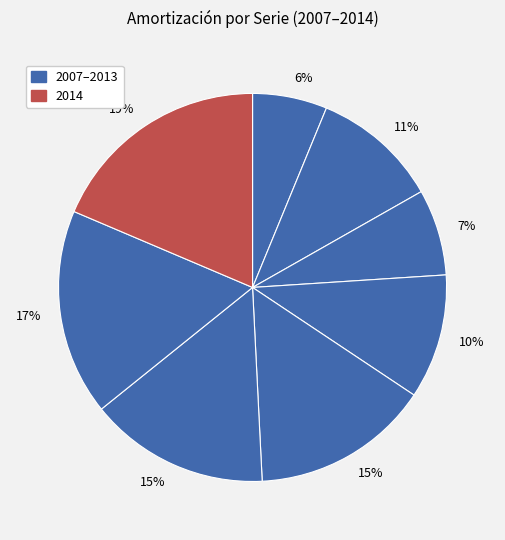

How many slices are in this pie chart?

8